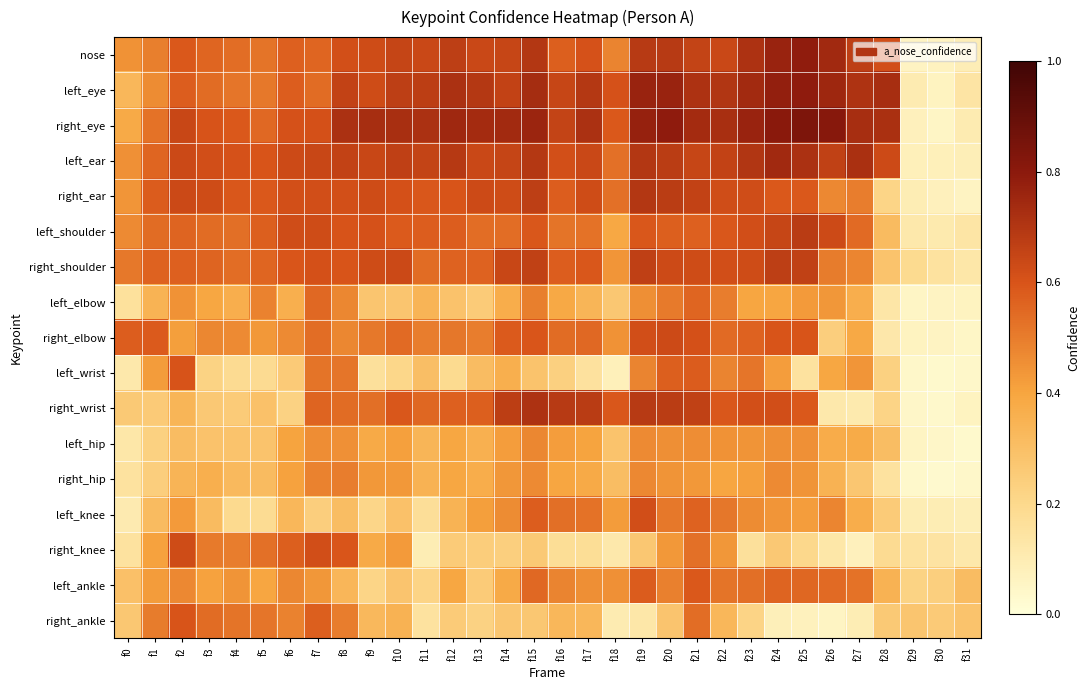

Reading left to right, what are all the values shown in this chart?

nose: f0=0.4	f1=0.5	f2=0.6	f3=0.6	f4=0.5	f5=0.5	f6=0.6	f7=0.6	f8=0.6	f9=0.6	f10=0.7	f11=0.6	f12=0.7	f13=0.6	f14=0.6	f15=0.7	f16=0.6	f17=0.6	f18=0.5	f19=0.7	f20=0.7	f21=0.7	f22=0.6	f23=0.7	f24=0.8	f25=0.8	f26=0.7	f27=0.7	f28=0.6	f29=0.1	f30=0.1	f31=0.1
left_eye: f0=0.3	f1=0.5	f2=0.6	f3=0.5	f4=0.5	f5=0.5	f6=0.6	f7=0.5	f8=0.7	f9=0.6	f10=0.7	f11=0.7	f12=0.7	f13=0.7	f14=0.7	f15=0.7	f16=0.6	f17=0.7	f18=0.6	f19=0.8	f20=0.8	f21=0.7	f22=0.7	f23=0.7	f24=0.8	f25=0.8	f26=0.8	f27=0.7	f28=0.7	f29=0.1	f30=0.1	f31=0.1
right_eye: f0=0.4	f1=0.5	f2=0.6	f3=0.6	f4=0.6	f5=0.6	f6=0.6	f7=0.6	f8=0.7	f9=0.7	f10=0.7	f11=0.7	f12=0.7	f13=0.7	f14=0.7	f15=0.8	f16=0.7	f17=0.7	f18=0.6	f19=0.8	f20=0.8	f21=0.7	f22=0.7	f23=0.8	f24=0.8	f25=0.8	f26=0.8	f27=0.7	f28=0.7	f29=0.1	f30=0.1	f31=0.1
left_ear: f0=0.5	f1=0.6	f2=0.6	f3=0.6	f4=0.6	f5=0.6	f6=0.6	f7=0.6	f8=0.7	f9=0.6	f10=0.7	f11=0.7	f12=0.7	f13=0.6	f14=0.7	f15=0.7	f16=0.6	f17=0.6	f18=0.5	f19=0.7	f20=0.7	f21=0.6	f22=0.7	f23=0.7	f24=0.7	f25=0.7	f26=0.7	f27=0.7	f28=0.6	f29=0.1	f30=0.1	f31=0.1
right_ear: f0=0.4	f1=0.6	f2=0.6	f3=0.6	f4=0.6	f5=0.6	f6=0.6	f7=0.6	f8=0.6	f9=0.6	f10=0.6	f11=0.6	f12=0.6	f13=0.6	f14=0.6	f15=0.7	f16=0.6	f17=0.6	f18=0.5	f19=0.7	f20=0.7	f21=0.7	f22=0.6	f23=0.6	f24=0.6	f25=0.6	f26=0.5	f27=0.5	f28=0.2	f29=0.1	f30=0.1	f31=0.1
left_shoulder: f0=0.5	f1=0.5	f2=0.6	f3=0.5	f4=0.5	f5=0.6	f6=0.6	f7=0.6	f8=0.6	f9=0.6	f10=0.6	f11=0.6	f12=0.6	f13=0.5	f14=0.5	f15=0.6	f16=0.5	f17=0.5	f18=0.4	f19=0.6	f20=0.6	f21=0.6	f22=0.6	f23=0.6	f24=0.6	f25=0.7	f26=0.6	f27=0.5	f28=0.3	f29=0.1	f30=0.1	f31=0.1
right_shoulder: f0=0.5	f1=0.6	f2=0.6	f3=0.6	f4=0.5	f5=0.6	f6=0.6	f7=0.6	f8=0.6	f9=0.6	f10=0.6	f11=0.5	f12=0.6	f13=0.6	f14=0.6	f15=0.7	f16=0.6	f17=0.6	f18=0.4	f19=0.7	f20=0.6	f21=0.6	f22=0.6	f23=0.6	f24=0.7	f25=0.7	f26=0.5	f27=0.5	f28=0.3	f29=0.2	f30=0.1	f31=0.1
left_elbow: f0=0.2	f1=0.3	f2=0.4	f3=0.4	f4=0.4	f5=0.5	f6=0.4	f7=0.5	f8=0.5	f9=0.3	f10=0.3	f11=0.3	f12=0.3	f13=0.3	f14=0.4	f15=0.5	f16=0.4	f17=0.3	f18=0.3	f19=0.5	f20=0.5	f21=0.6	f22=0.5	f23=0.4	f24=0.4	f25=0.4	f26=0.4	f27=0.4	f28=0.1	f29=0.1	f30=0.1	f31=0.1
right_elbow: f0=0.6	f1=0.6	f2=0.4	f3=0.5	f4=0.5	f5=0.4	f6=0.5	f7=0.5	f8=0.5	f9=0.5	f10=0.5	f11=0.5	f12=0.5	f13=0.5	f14=0.6	f15=0.6	f16=0.5	f17=0.5	f18=0.4	f19=0.6	f20=0.6	f21=0.6	f22=0.5	f23=0.6	f24=0.6	f25=0.6	f26=0.2	f27=0.4	f28=0.1	f29=0.1	f30=0.1	f31=0.1
left_wrist: f0=0.1	f1=0.4	f2=0.6	f3=0.2	f4=0.2	f5=0.2	f6=0.3	f7=0.5	f8=0.5	f9=0.2	f10=0.2	f11=0.3	f12=0.2	f13=0.3	f14=0.4	f15=0.3	f16=0.2	f17=0.2	f18=0.1	f19=0.5	f20=0.6	f21=0.6	f22=0.5	f23=0.5	f24=0.4	f25=0.1	f26=0.4	f27=0.4	f28=0.2	f29=0.0	f30=0.0	f31=0.0
right_wrist: f0=0.3	f1=0.3	f2=0.3	f3=0.3	f4=0.3	f5=0.3	f6=0.2	f7=0.6	f8=0.5	f9=0.5	f10=0.6	f11=0.6	f12=0.6	f13=0.6	f14=0.7	f15=0.7	f16=0.7	f17=0.7	f18=0.6	f19=0.7	f20=0.7	f21=0.7	f22=0.6	f23=0.6	f24=0.6	f25=0.6	f26=0.1	f27=0.1	f28=0.2	f29=0.0	f30=0.0	f31=0.1
left_hip: f0=0.1	f1=0.2	f2=0.3	f3=0.3	f4=0.3	f5=0.3	f6=0.4	f7=0.5	f8=0.5	f9=0.4	f10=0.4	f11=0.3	f12=0.4	f13=0.4	f14=0.4	f15=0.5	f16=0.4	f17=0.4	f18=0.3	f19=0.5	f20=0.5	f21=0.5	f22=0.4	f23=0.4	f24=0.5	f25=0.4	f26=0.4	f27=0.4	f28=0.3	f29=0.1	f30=0.0	f31=0.0
right_hip: f0=0.2	f1=0.2	f2=0.3	f3=0.4	f4=0.3	f5=0.3	f6=0.4	f7=0.5	f8=0.5	f9=0.4	f10=0.4	f11=0.3	f12=0.4	f13=0.4	f14=0.4	f15=0.5	f16=0.4	f17=0.4	f18=0.3	f19=0.5	f20=0.4	f21=0.4	f22=0.4	f23=0.4	f24=0.5	f25=0.4	f26=0.3	f27=0.3	f28=0.2	f29=0.0	f30=0.0	f31=0.0
left_knee: f0=0.1	f1=0.3	f2=0.4	f3=0.3	f4=0.2	f5=0.2	f6=0.3	f7=0.2	f8=0.3	f9=0.2	f10=0.3	f11=0.2	f12=0.3	f13=0.4	f14=0.5	f15=0.6	f16=0.5	f17=0.5	f18=0.4	f19=0.6	f20=0.5	f21=0.6	f22=0.5	f23=0.5	f24=0.4	f25=0.4	f26=0.5	f27=0.4	f28=0.3	f29=0.1	f30=0.1	f31=0.1
right_knee: f0=0.2	f1=0.4	f2=0.6	f3=0.5	f4=0.5	f5=0.5	f6=0.6	f7=0.6	f8=0.6	f9=0.4	f10=0.4	f11=0.1	f12=0.3	f13=0.2	f14=0.2	f15=0.3	f16=0.2	f17=0.2	f18=0.1	f19=0.3	f20=0.4	f21=0.5	f22=0.4	f23=0.2	f24=0.3	f25=0.2	f26=0.1	f27=0.1	f28=0.2	f29=0.2	f30=0.1	f31=0.1
left_ankle: f0=0.3	f1=0.4	f2=0.5	f3=0.4	f4=0.4	f5=0.4	f6=0.5	f7=0.4	f8=0.3	f9=0.2	f10=0.3	f11=0.2	f12=0.4	f13=0.3	f14=0.4	f15=0.5	f16=0.5	f17=0.5	f18=0.5	f19=0.6	f20=0.5	f21=0.6	f22=0.5	f23=0.5	f24=0.6	f25=0.6	f26=0.5	f27=0.5	f28=0.3	f29=0.2	f30=0.2	f31=0.3
right_ankle: f0=0.3	f1=0.5	f2=0.6	f3=0.5	f4=0.5	f5=0.5	f6=0.5	f7=0.6	f8=0.5	f9=0.3	f10=0.3	f11=0.1	f12=0.3	f13=0.2	f14=0.3	f15=0.3	f16=0.3	f17=0.3	f18=0.1	f19=0.1	f20=0.3	f21=0.5	f22=0.3	f23=0.2	f24=0.1	f25=0.1	f26=0.1	f27=0.1	f28=0.3	f29=0.3	f30=0.3	f31=0.3